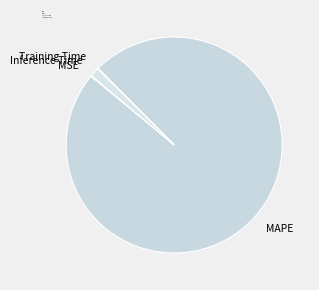

Is there any slice that represents more than half of the pie?

Yes